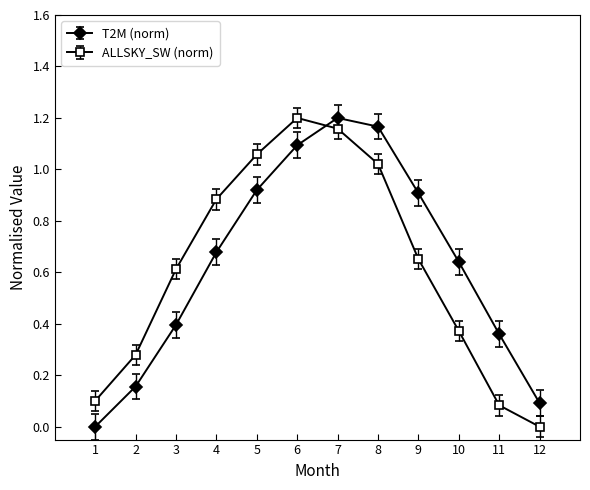

What is the sum of all T2M (norm) values?

7.6